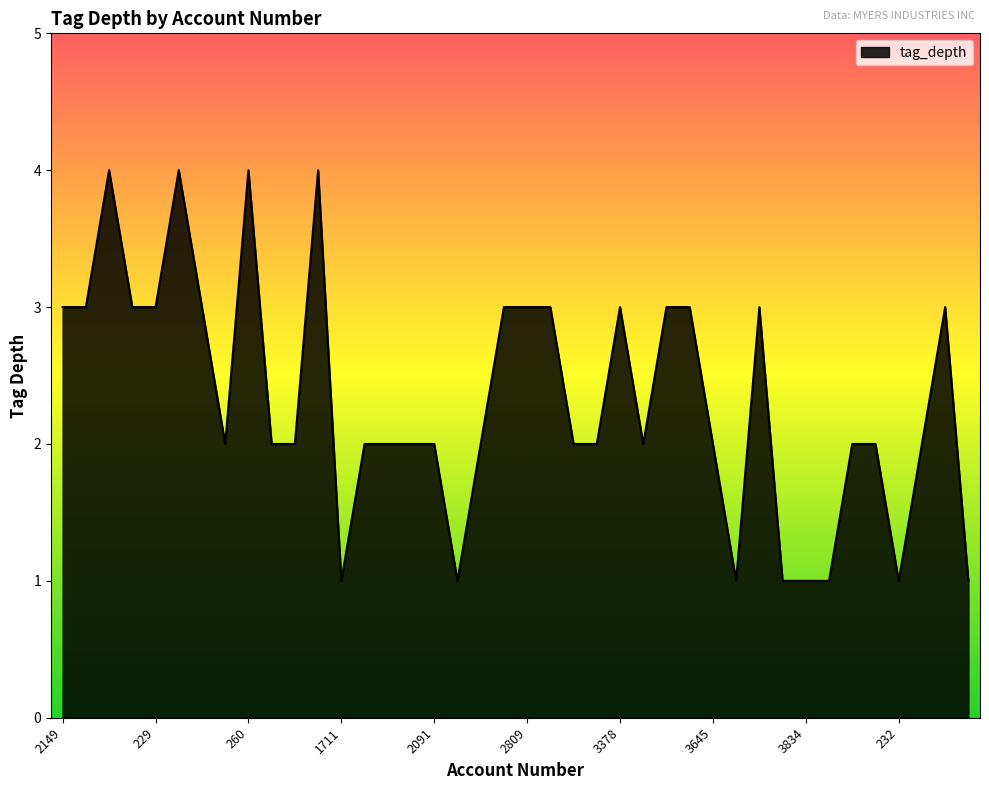

What is the difference between the maximum and second lowest values?

3